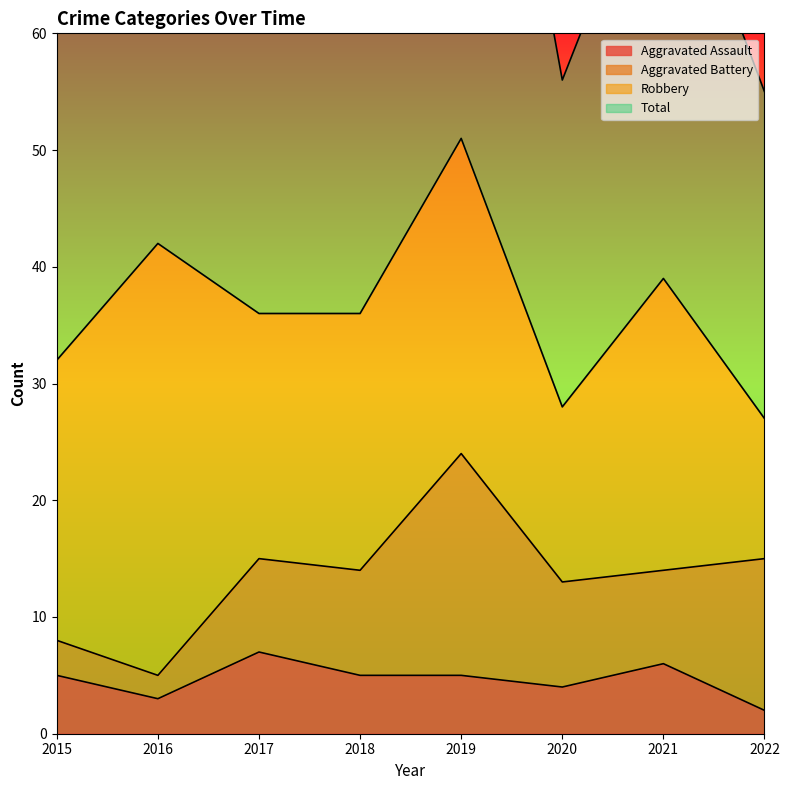

Count the Aggravated Assault values in the range 4 to 6.

5